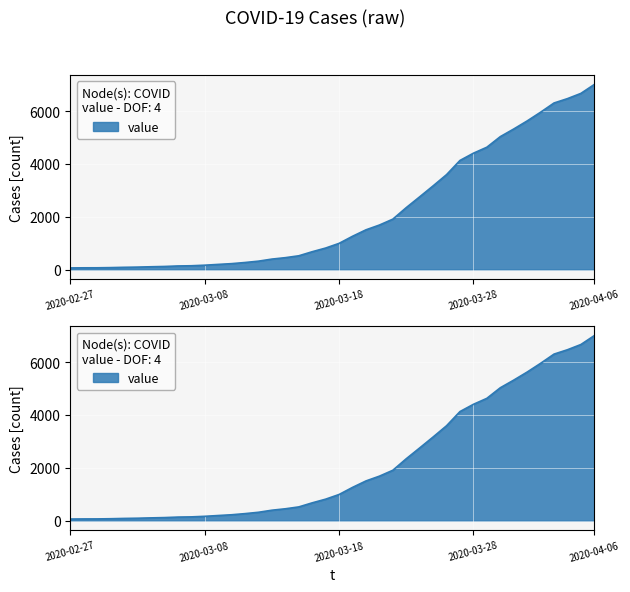

What is the label of the 16th point from the right?

2020-03-22